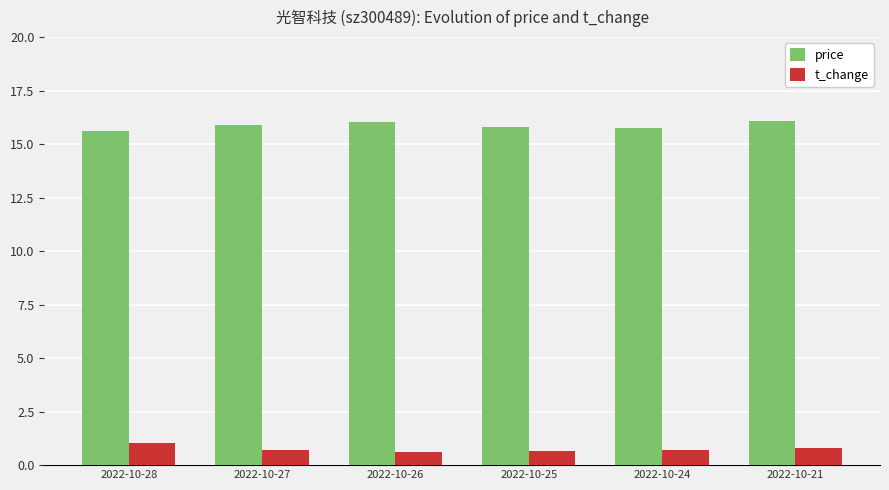

What is the sum of all t_change values?

4.5